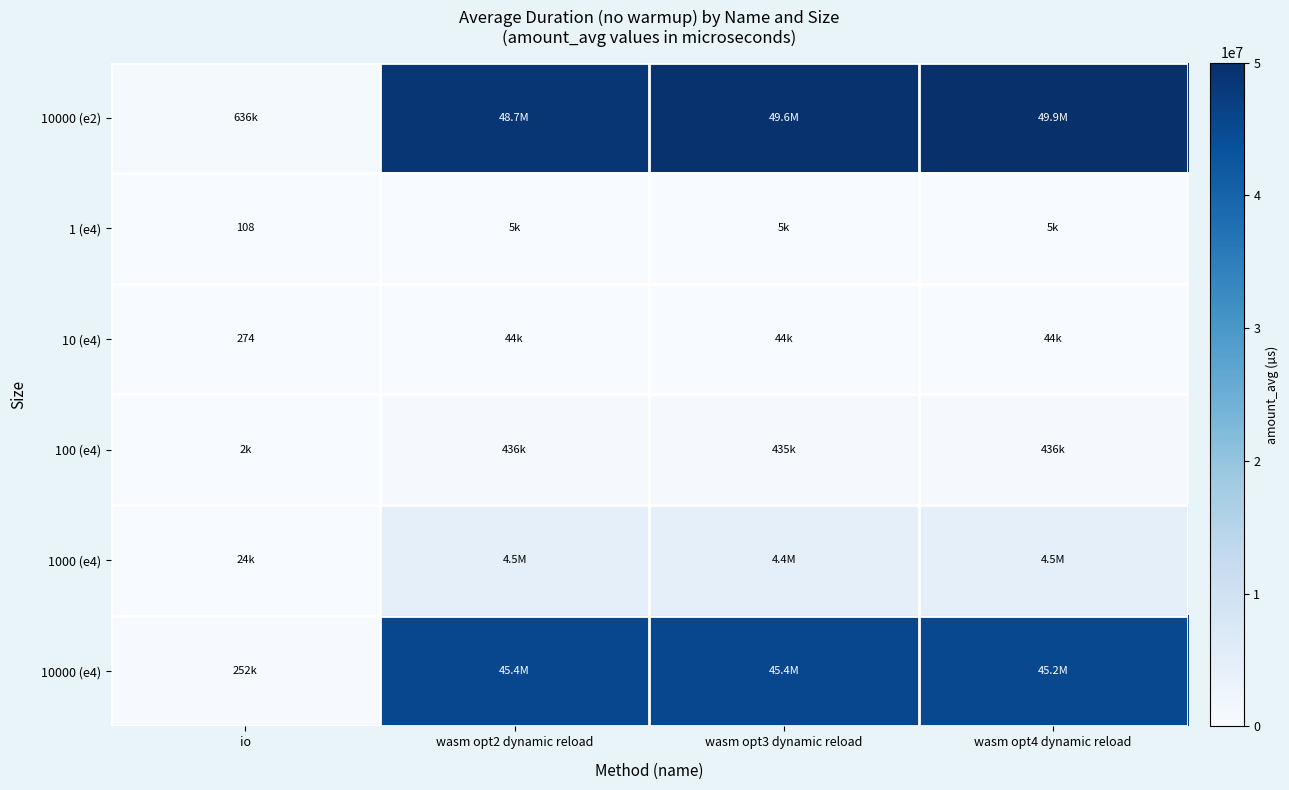

How many series are shown in this chart?

6